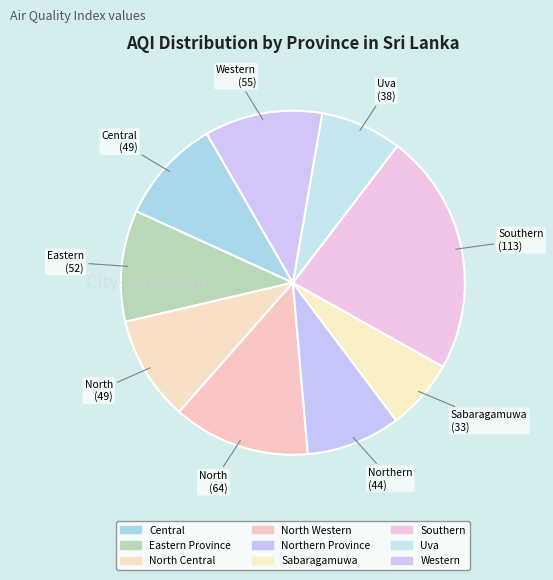

The North Western slice represents 13% of the pie. True or false?

True